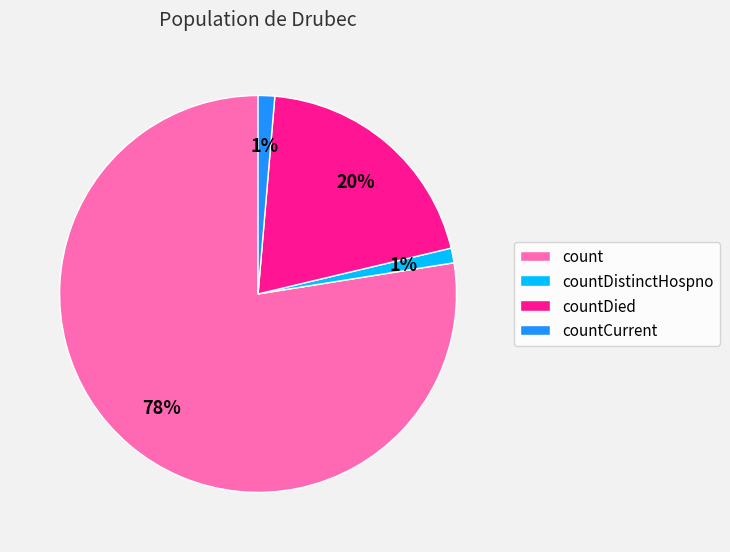

To the nearest percent, what is the difference between the countDied and count slice percentages?

58%